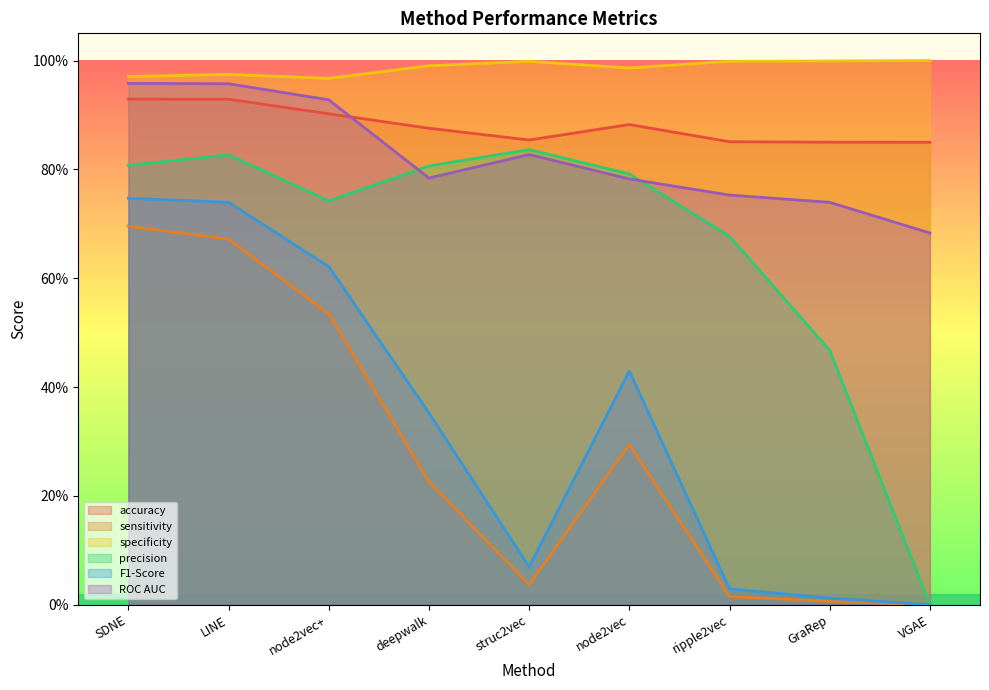

What are all the series names shown in the legend?

accuracy, sensitivity, specificity, precision, F1-Score, ROC AUC